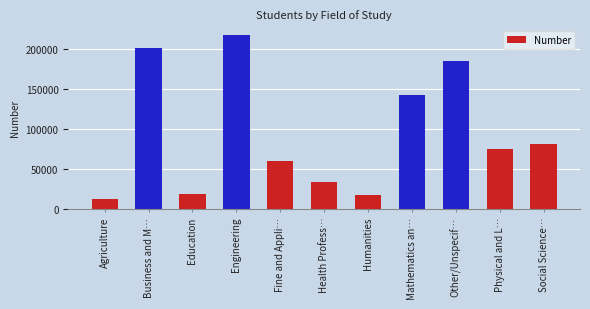

Reading left to right, list all the values displayed in this chart.

12318	200312	19483	216932	59736	33947	17664	141651	185107	75385	81304